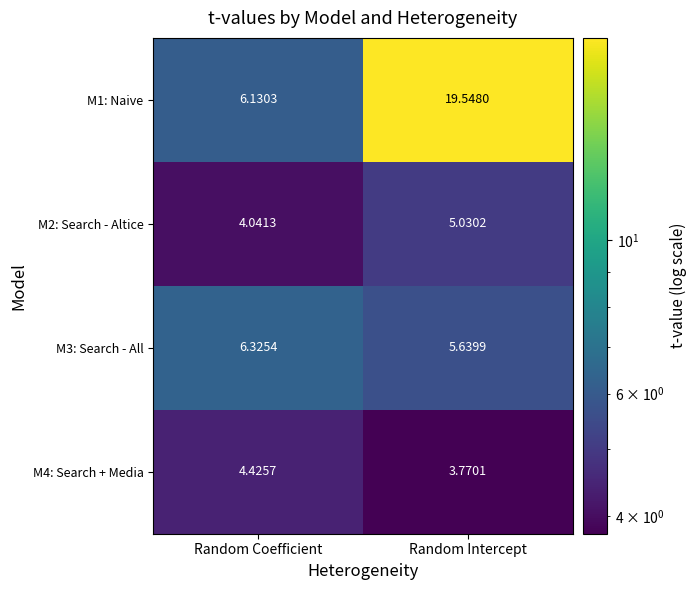

Is the value of M2: Search - Altice at Random Coefficient greater than the value of M1: Naive at Random Intercept?

No